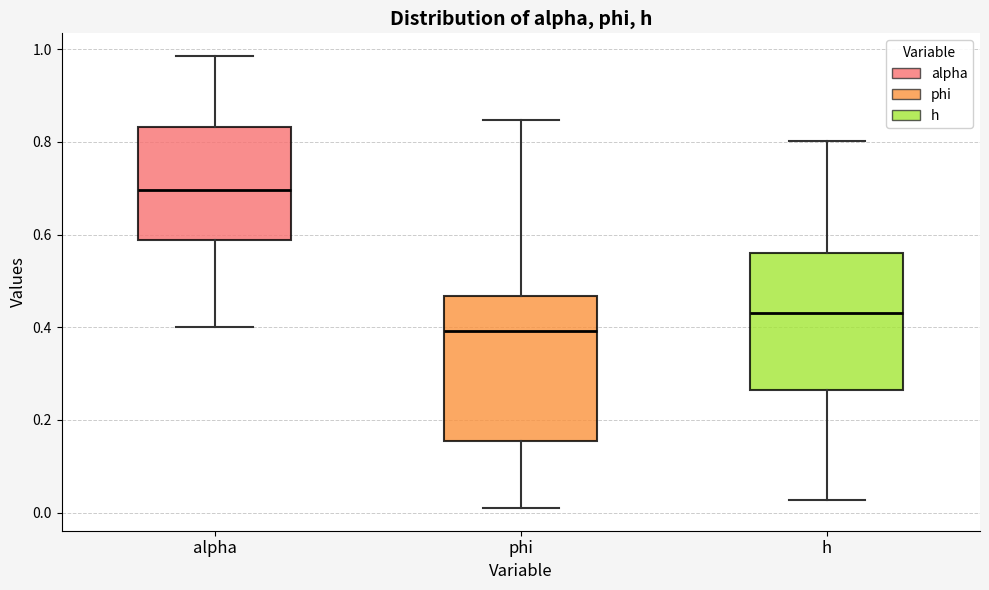

Which box's median line is the highest?

alpha